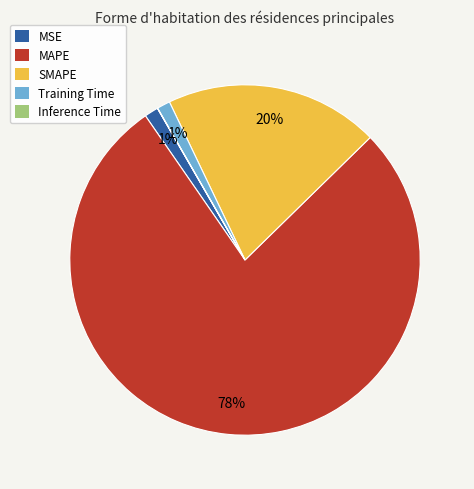

To the nearest percent, what is the difference between the largest and smallest slice percentages?

78%